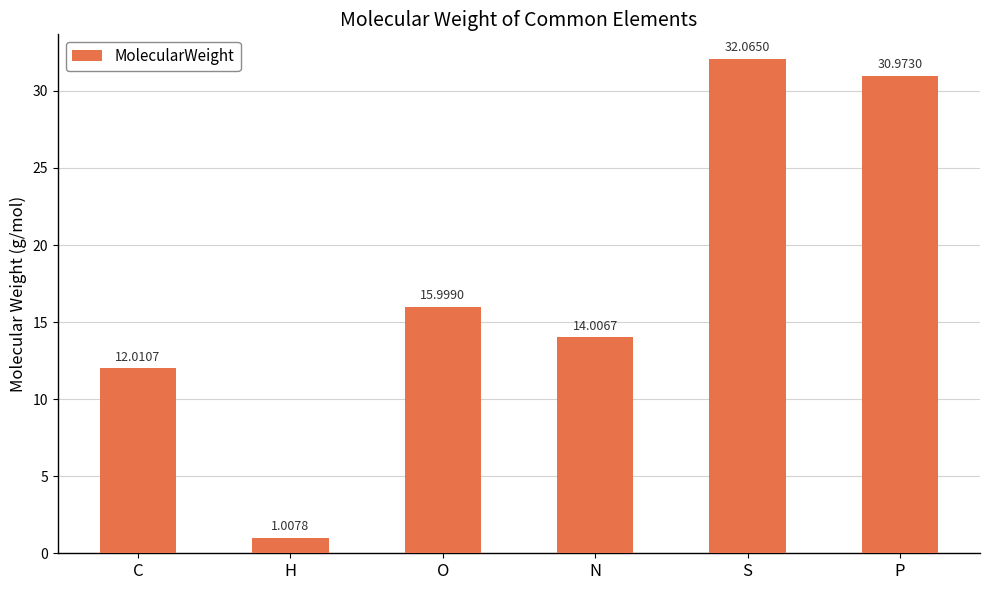

Rank the categories by value from lowest to highest.

H, C, N, O, P, S